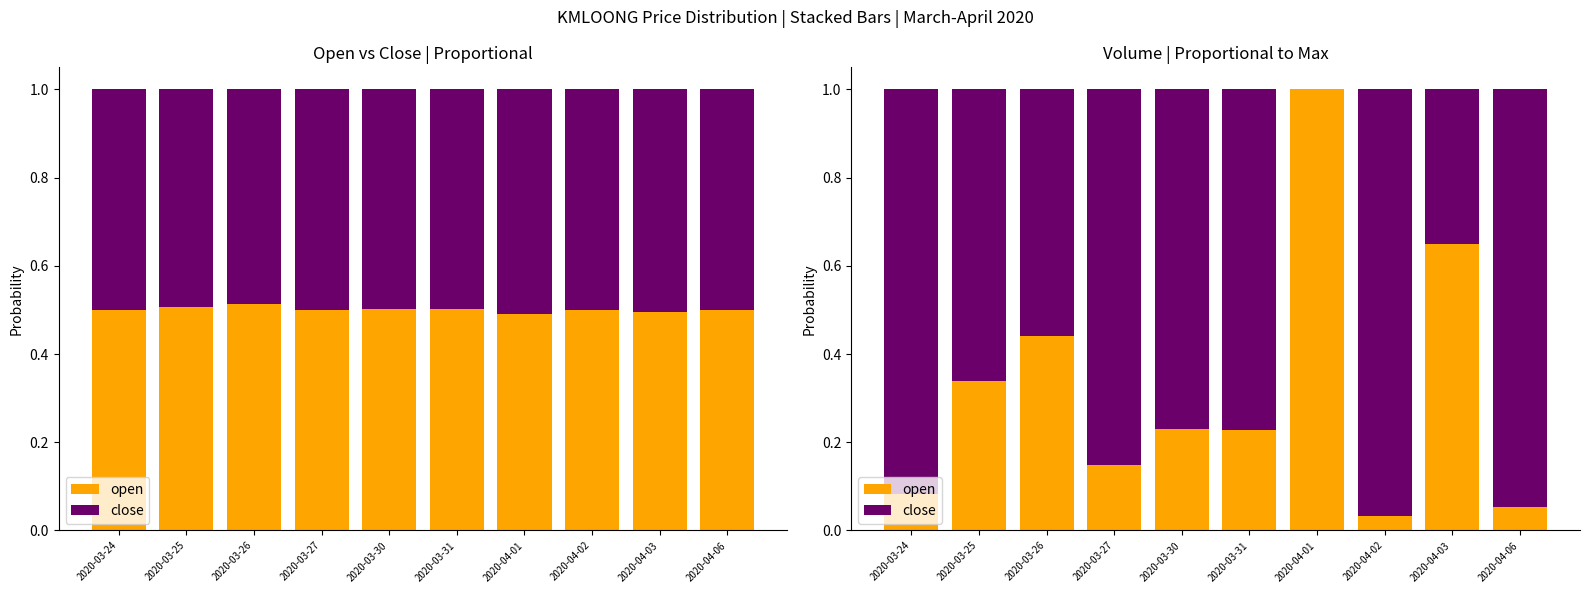

Between 2020-03-30 and 2020-04-06, which series saw the biggest shift?

open